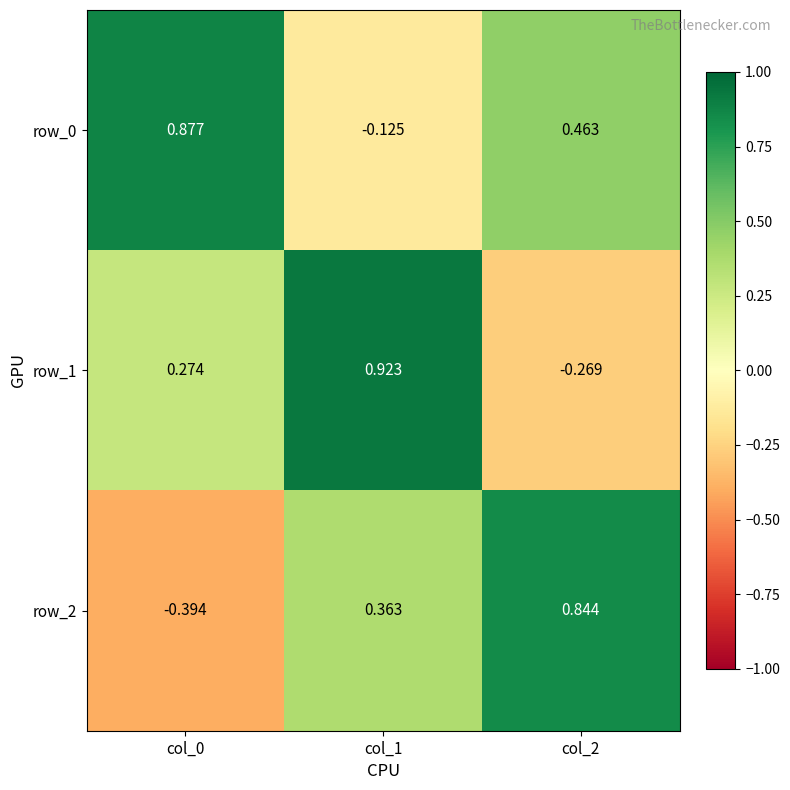

Is the value of row_2 at col_0 greater than the value of row_0 at col_1?

No